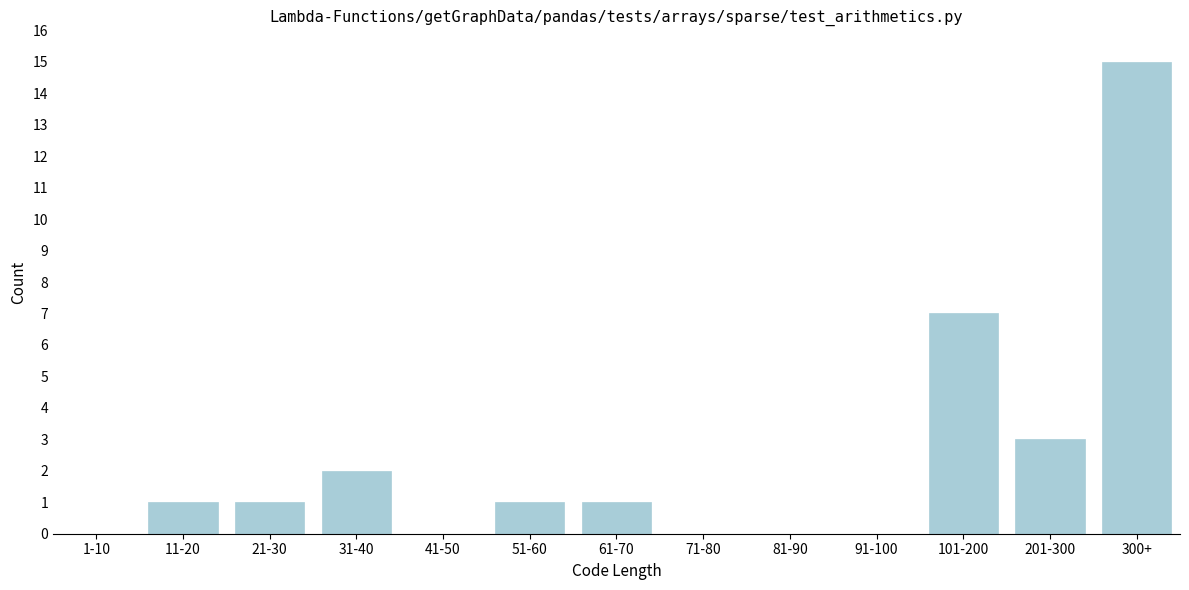

Reading right to left, transcribe all the data shown in this chart.

300+=15	201-300=3	101-200=7	91-100=0	81-90=0	71-80=0	61-70=1	51-60=1	41-50=0	31-40=2	21-30=1	11-20=1	1-10=0